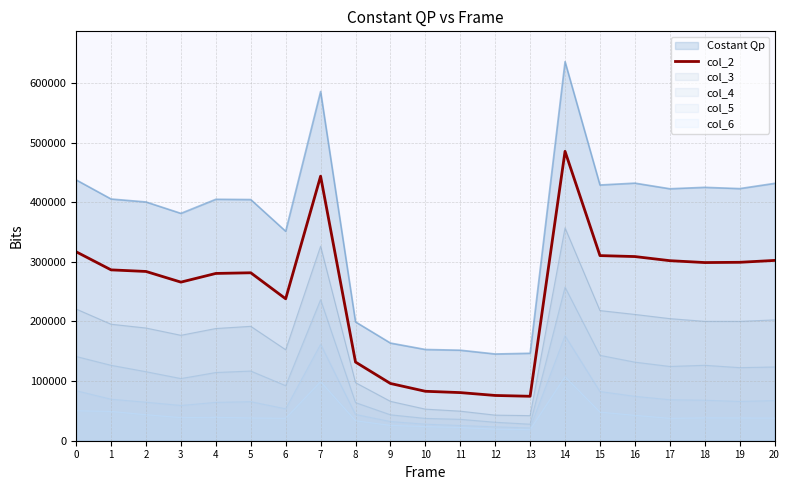

Reading left to right, extract all data points from this chart.

316806	286482	283820	265941	280502	281611	237979	443583	131883	95979	82899	80689	75891	74525	485238	310415	308809	301904	298756	299169	302332